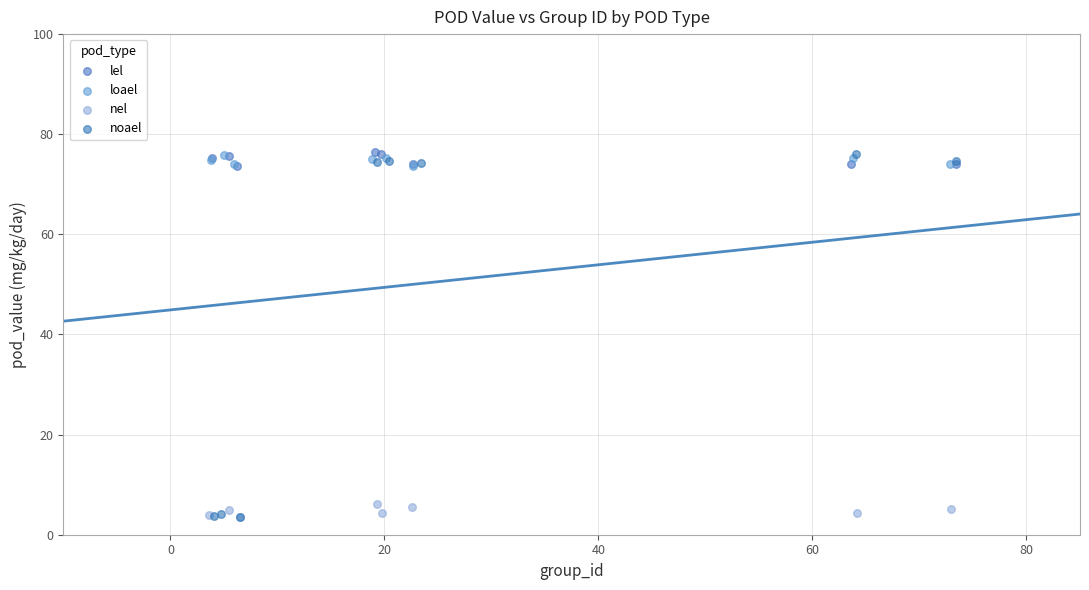

Which series has the widest spread of Y values?

noael